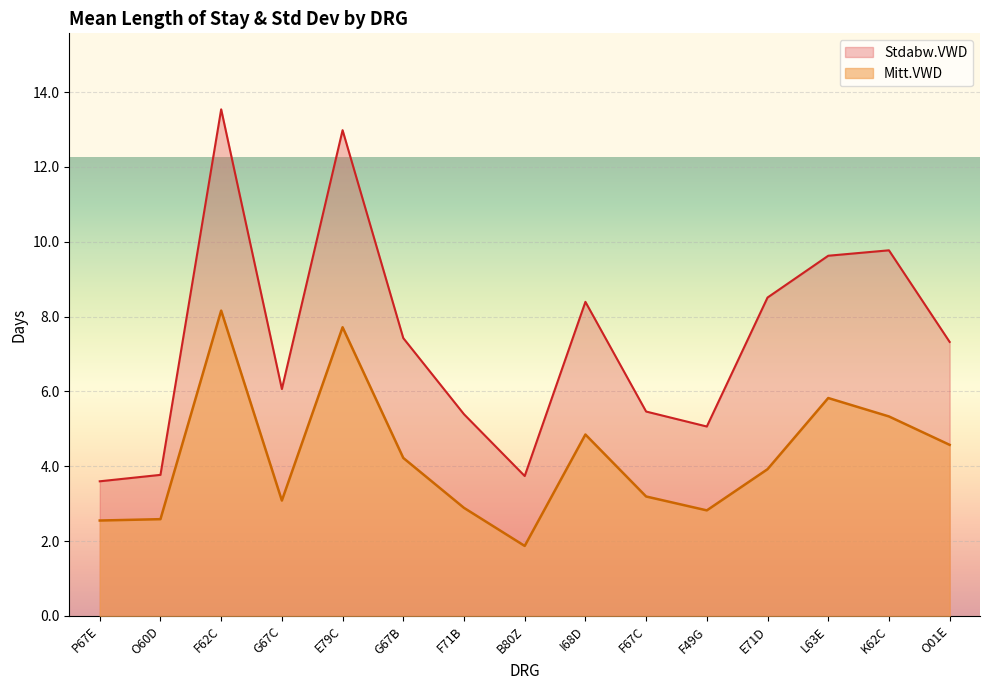

Reading left to right, extract all data points from this chart.

P67E=2.6	O60D=2.6	F62C=8.2	G67C=3.1	E79C=7.7	G67B=4.2	F71B=2.9	B80Z=1.9	I68D=4.8	F67C=3.2	F49G=2.8	E71D=3.9	L63E=5.8	K62C=5.3	O01E=4.6